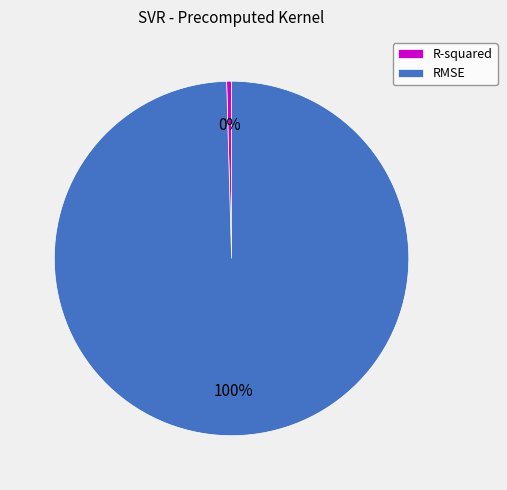

Is the sum of RMSE and R-squared greater than half?

Yes